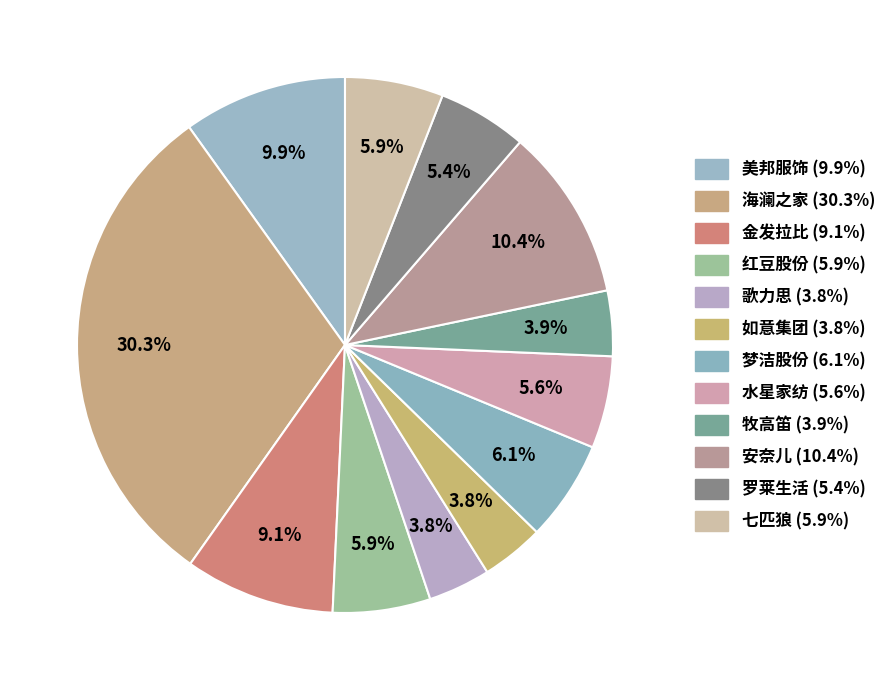

How many slices are in this pie chart?

12